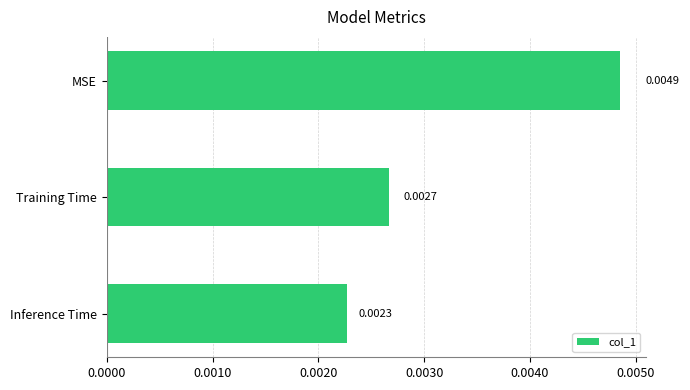

At which label is the value closest to 0?

Inference Time